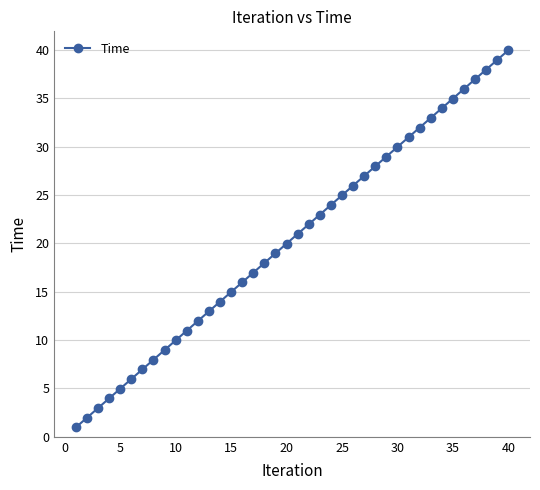

What is the value of the 29th point from the left?

29.0